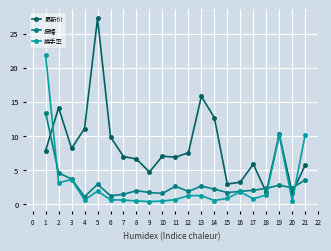

At which category does the chart reach its peak across all series?

5